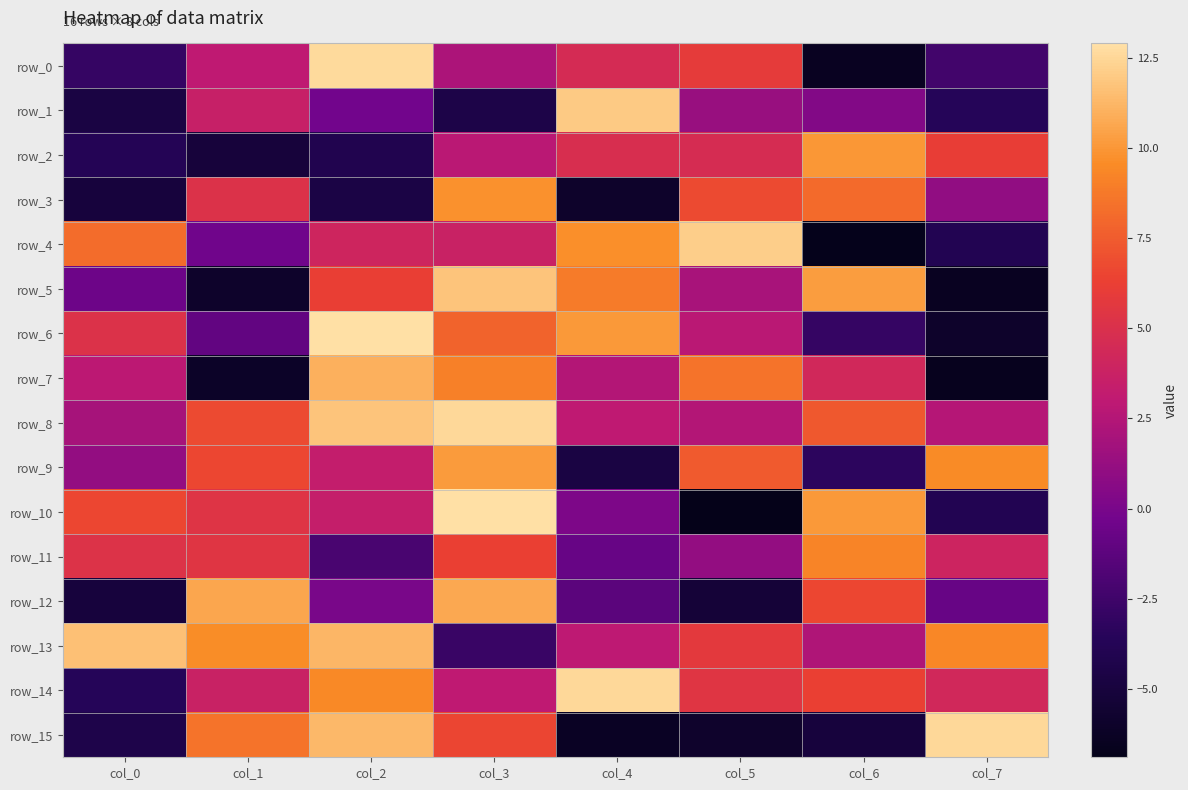

How many categories are shown in the chart?

8